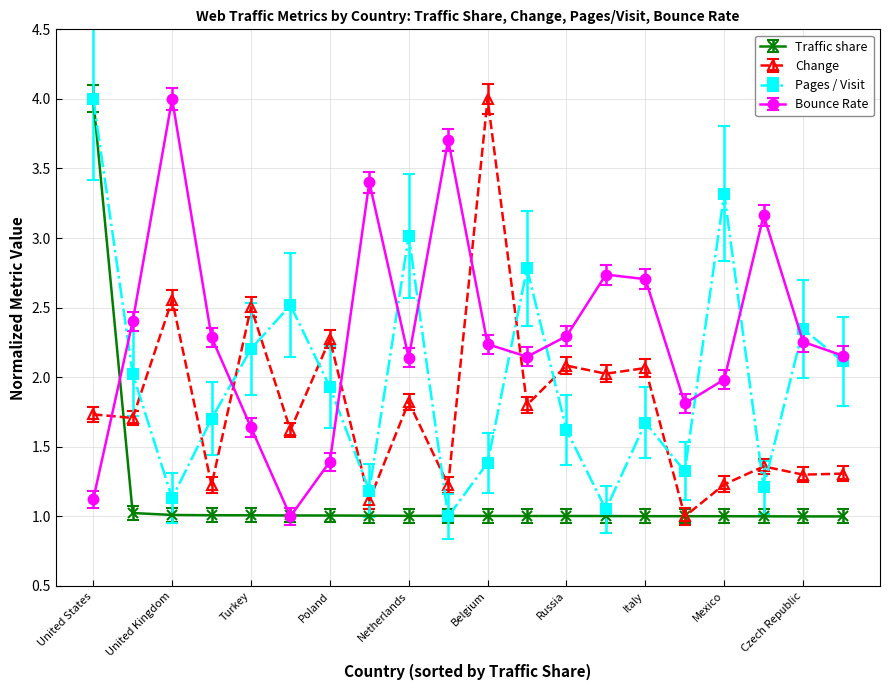

How many categories are shown in the chart?

20